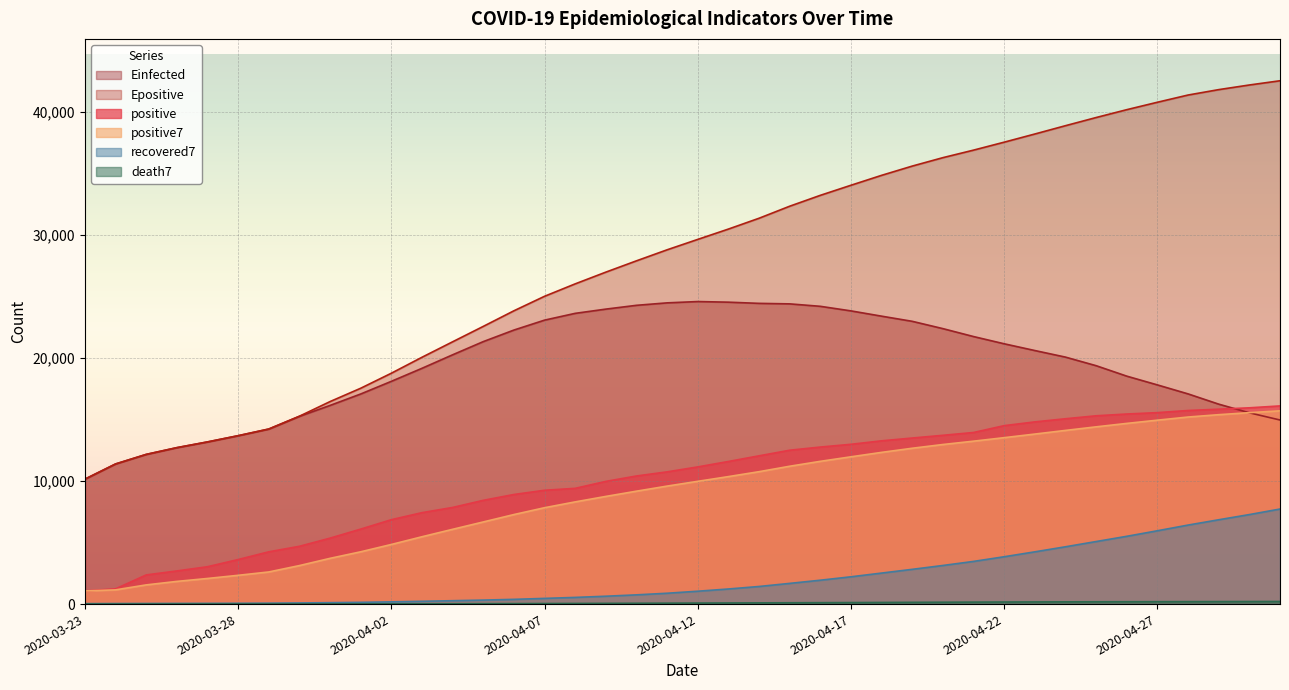

True or false: death7 has a value of 67.4 at 2020-04-07.

False